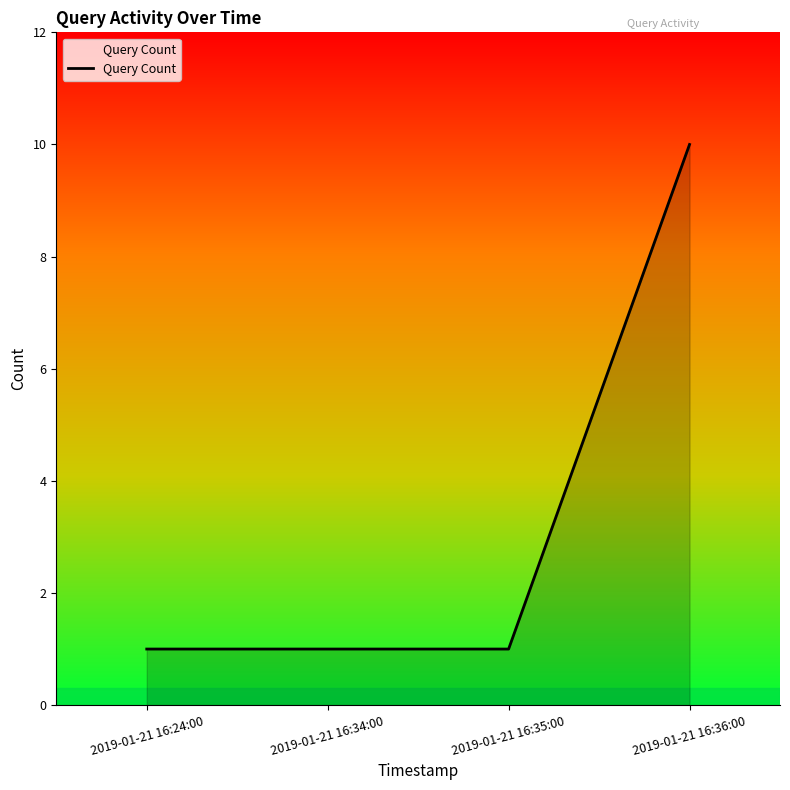

True or false: the data shows 10 at 2019-01-21 16:36:00.

True